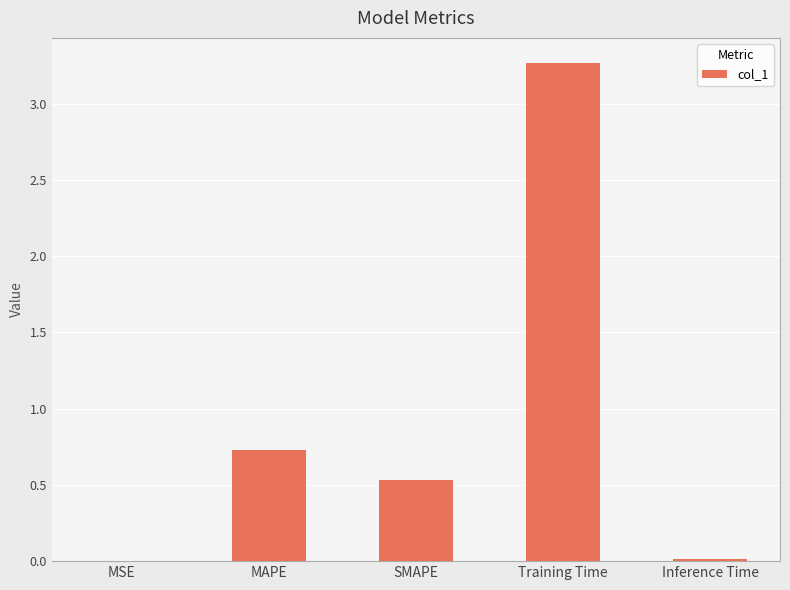

What is the sum of the values at Inference Time and SMAPE?

0.5